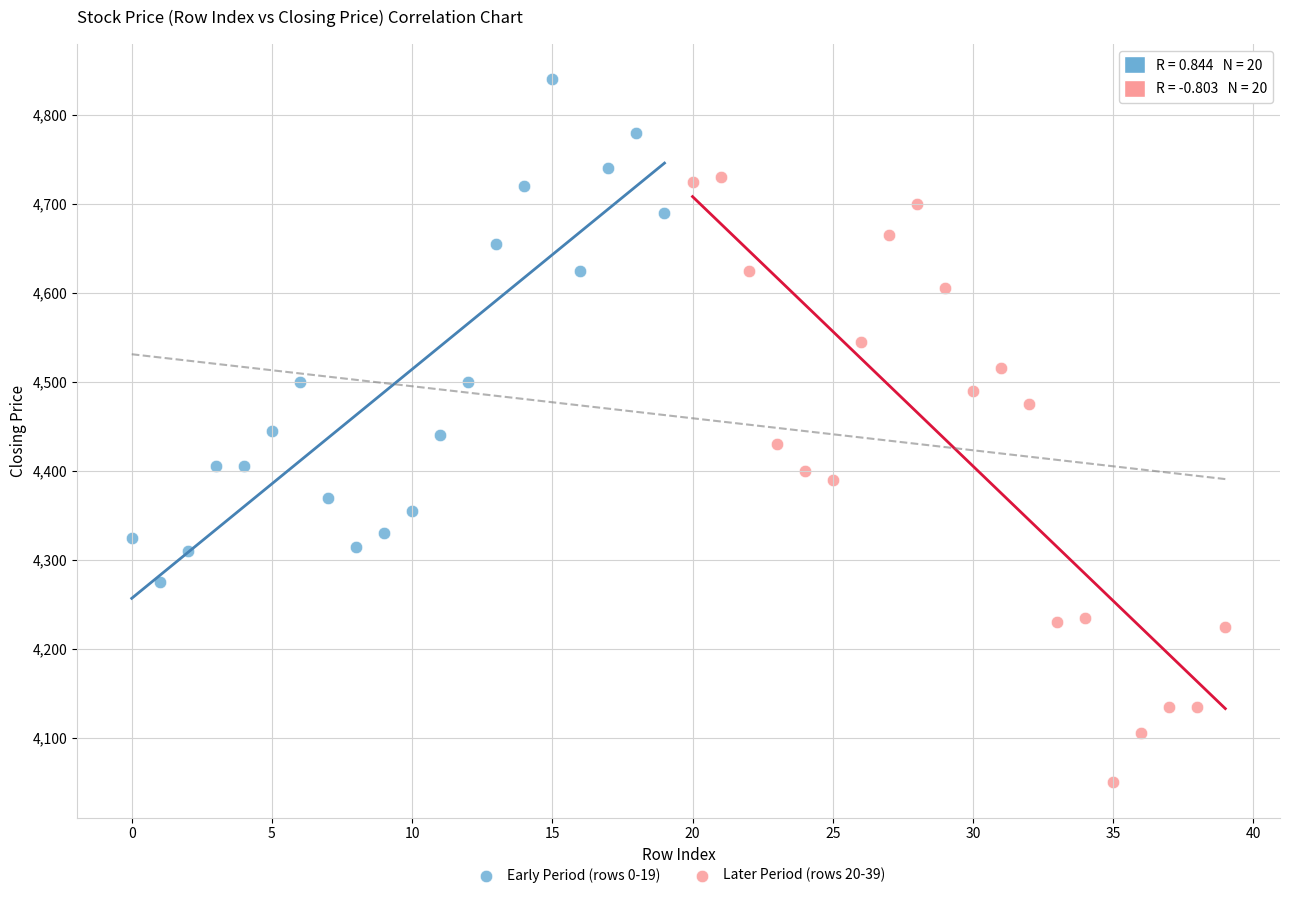

What are all the series names shown in the legend?

Early Period (rows 0-19), Later Period (rows 20-39)